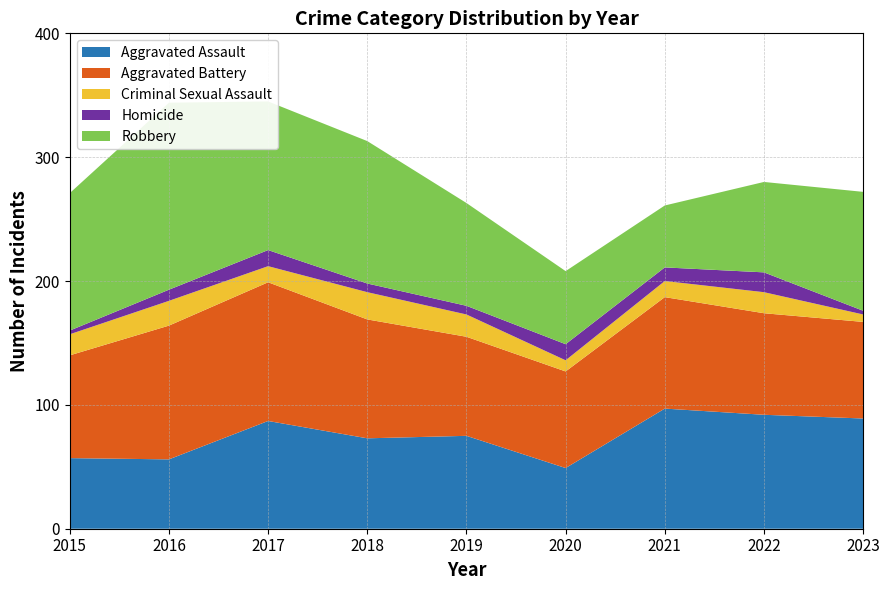

Which series changed the most between 2017 and 2021?

Robbery